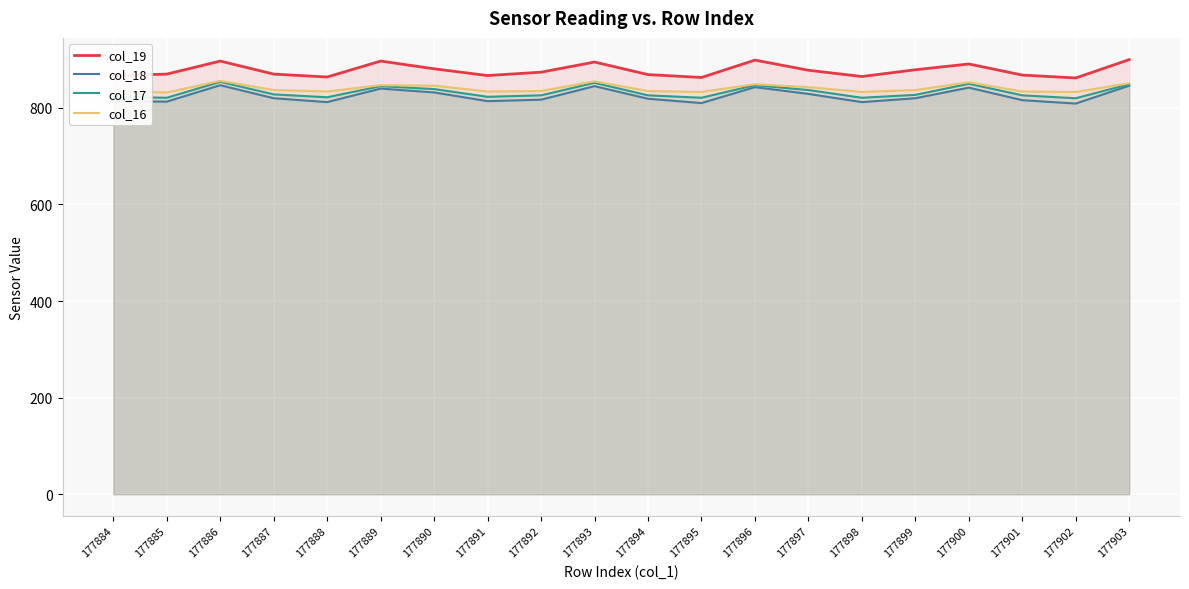

What are all the series names shown in the legend?

col_19, col_18, col_17, col_16